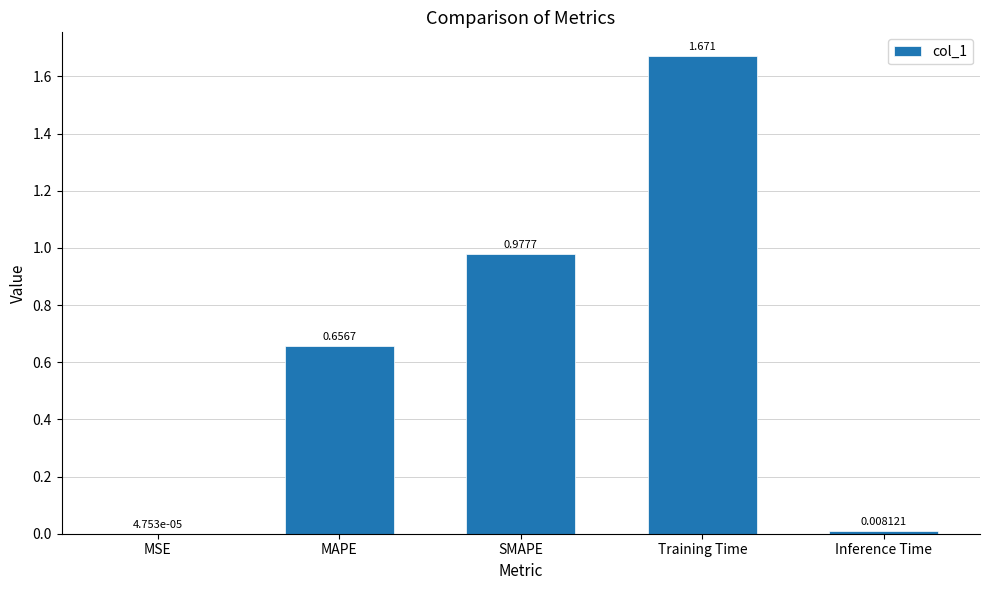

What is the sum of all values?

3.3